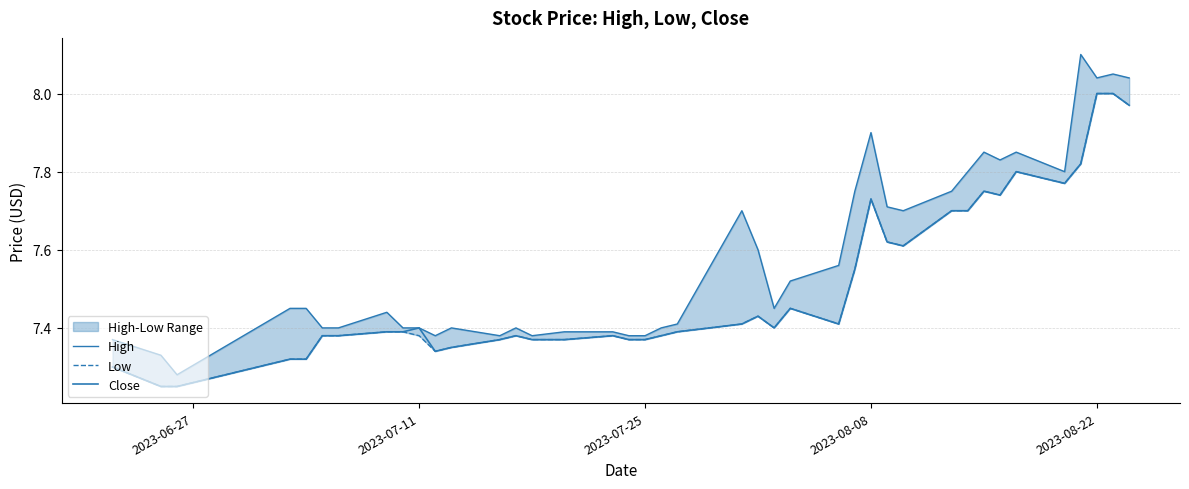

Does the chart have visible grid lines?

Yes